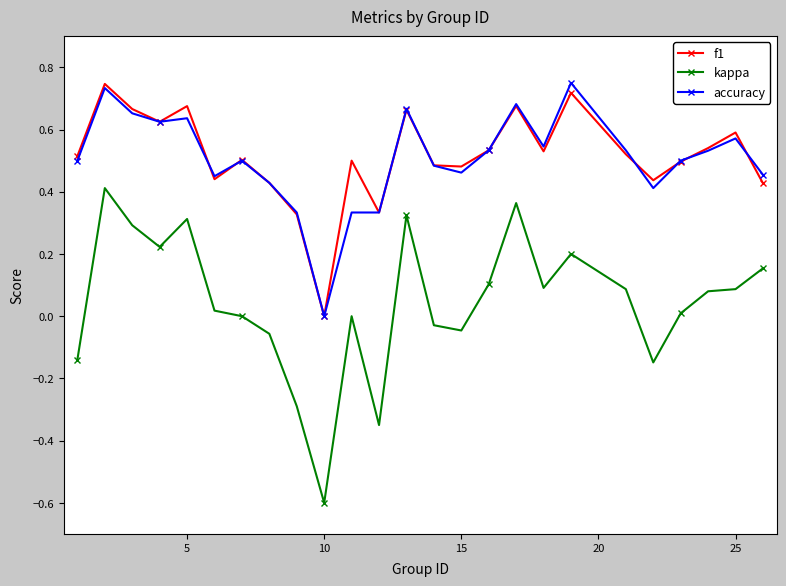

True or false: kappa and f1 intersect in this chart.

False